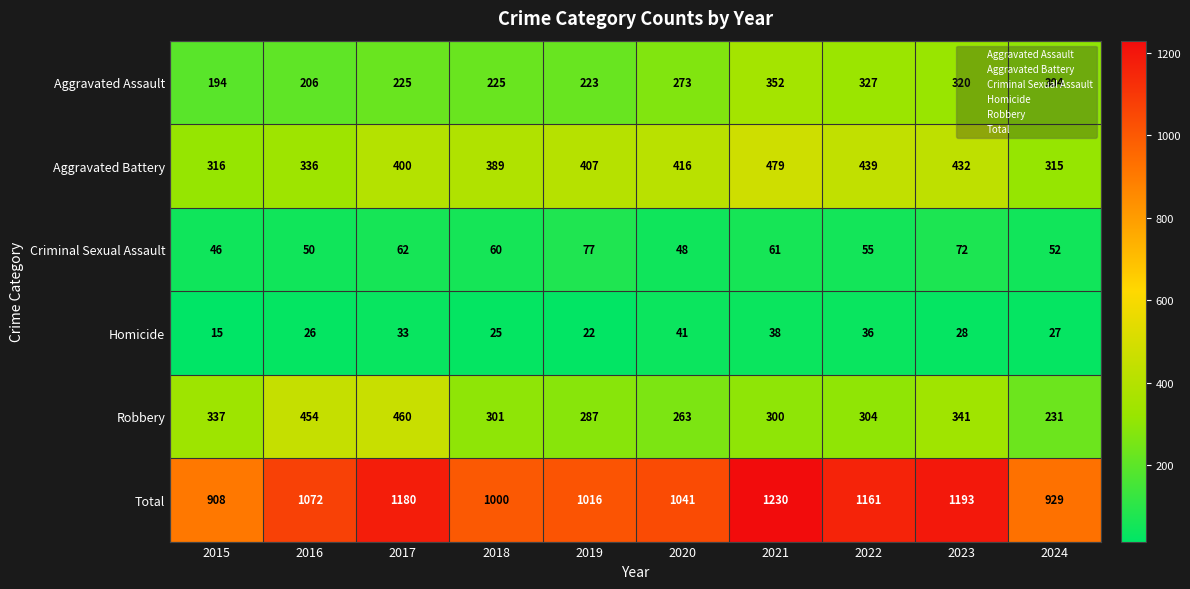

At which label is Robbery closest to 345?

2023